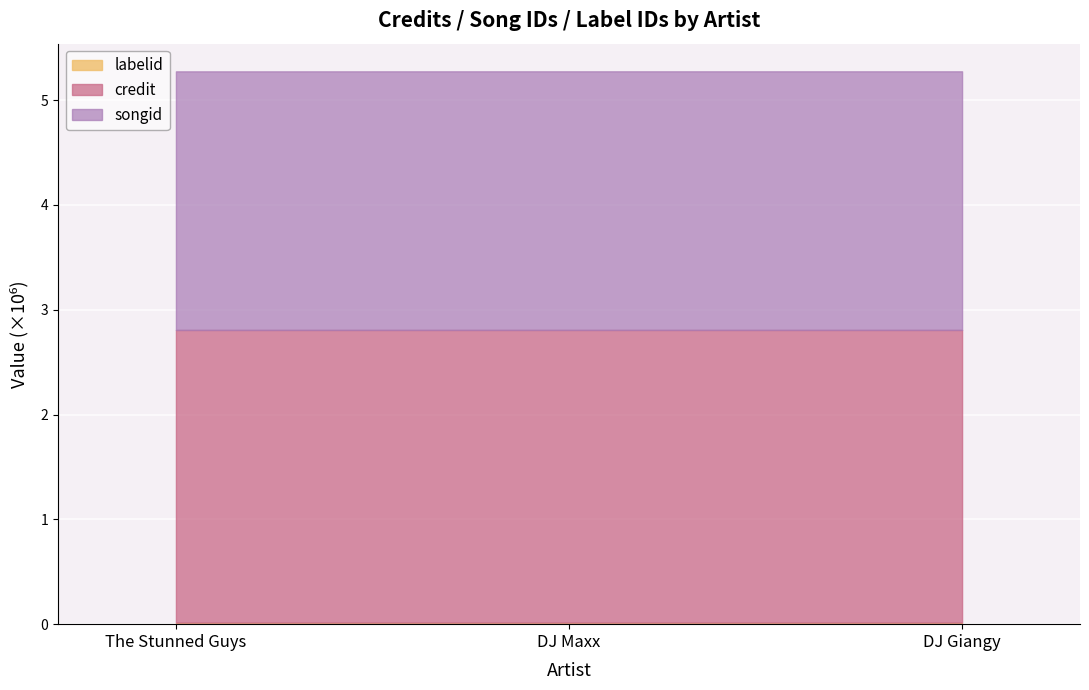

Which category has the highest value in the credit series?

DJ Maxx